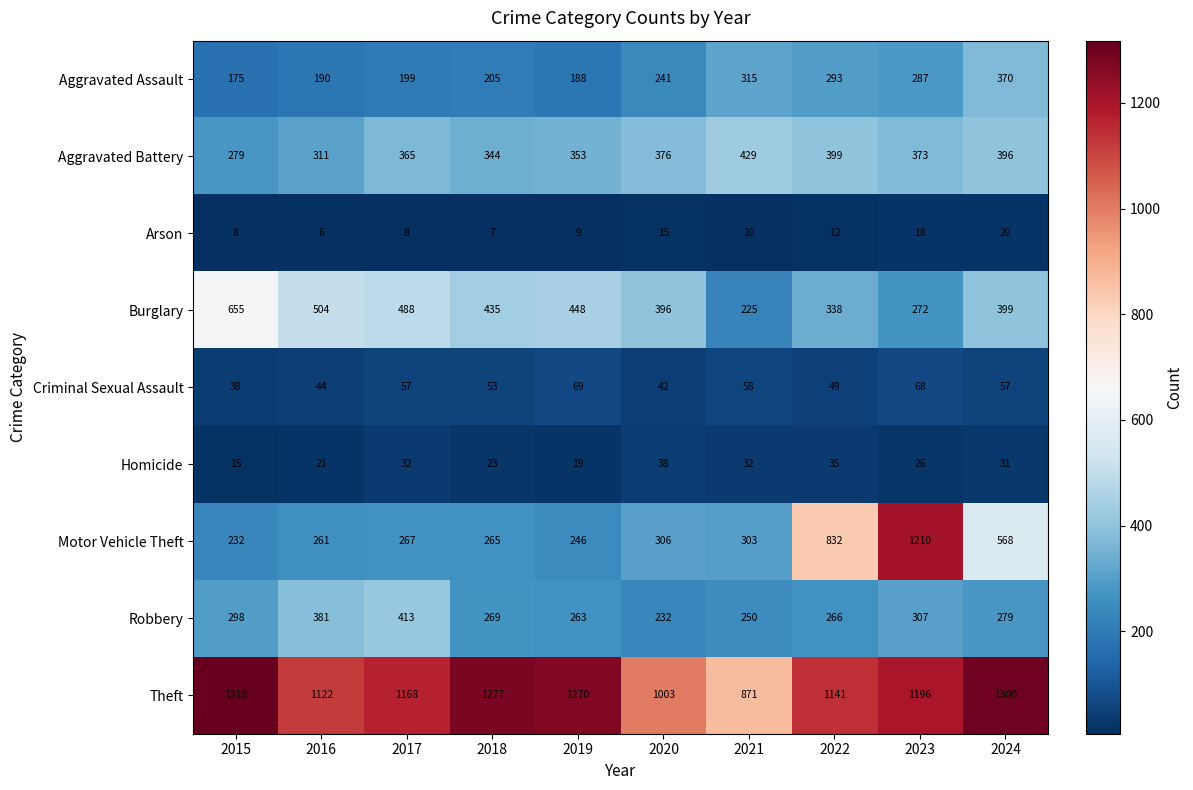

True or false: Aggravated Battery has a value of 595 at 2023.

False